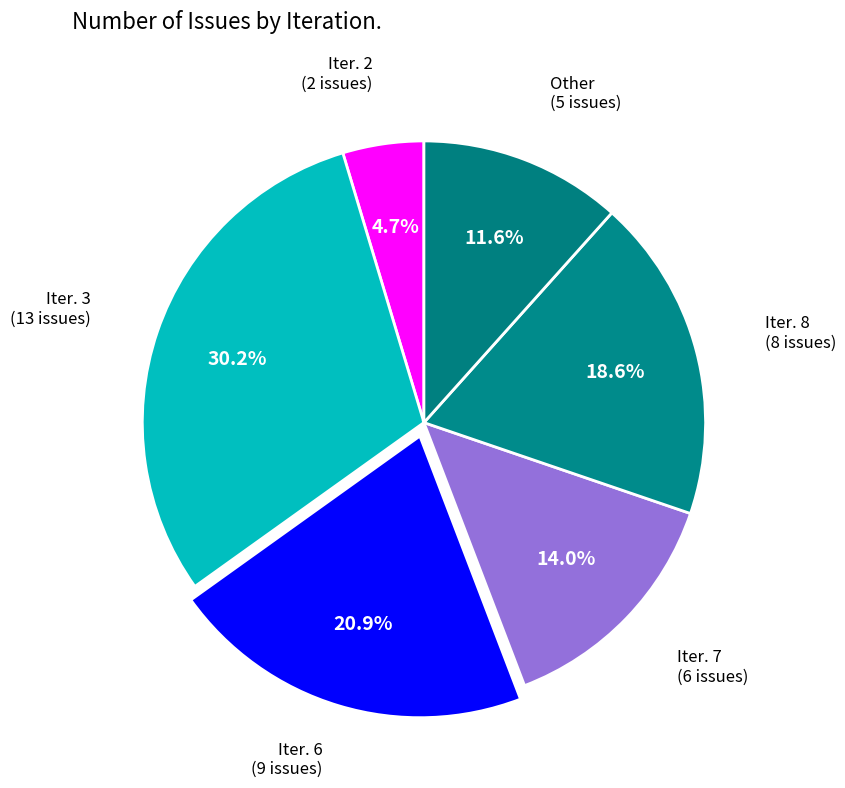

How many slices are in this pie chart?

6